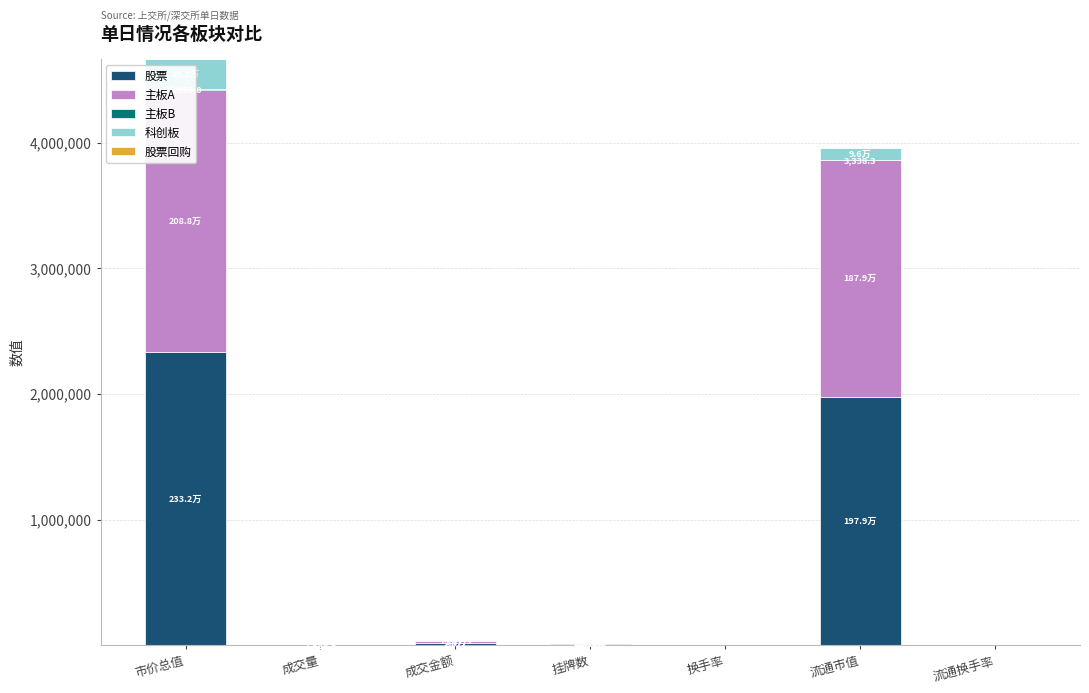

At which category does the chart reach its minimum across all series?

市价总值